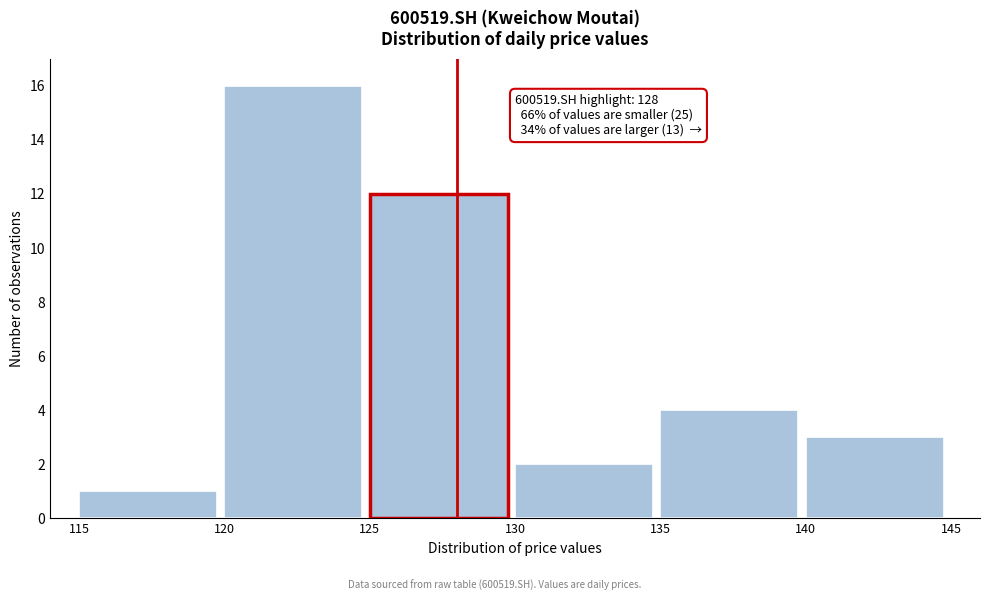

Over which range of the x-axis is the bar tallest?

120 to 125